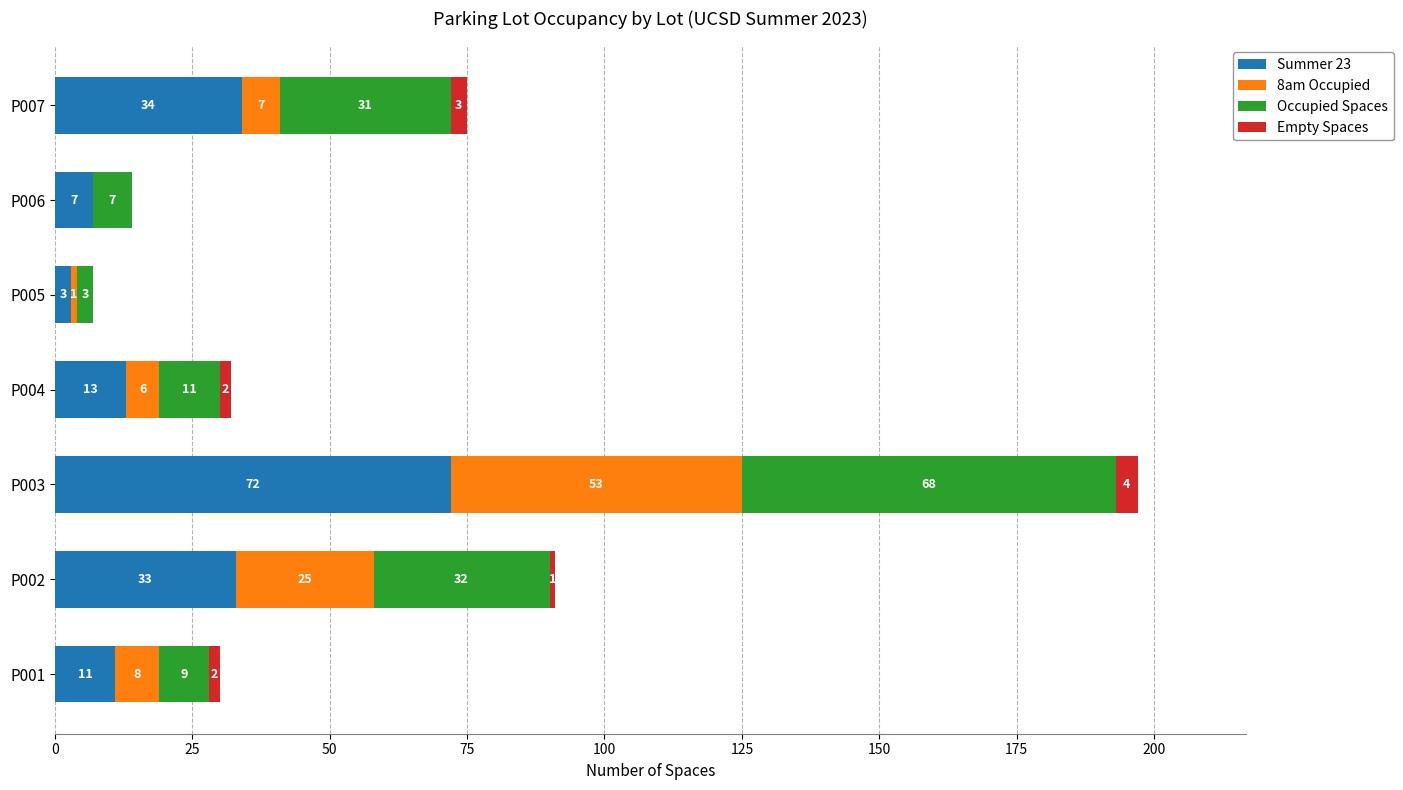

Read the Summer 23 value at P001, to the nearest 5.

10